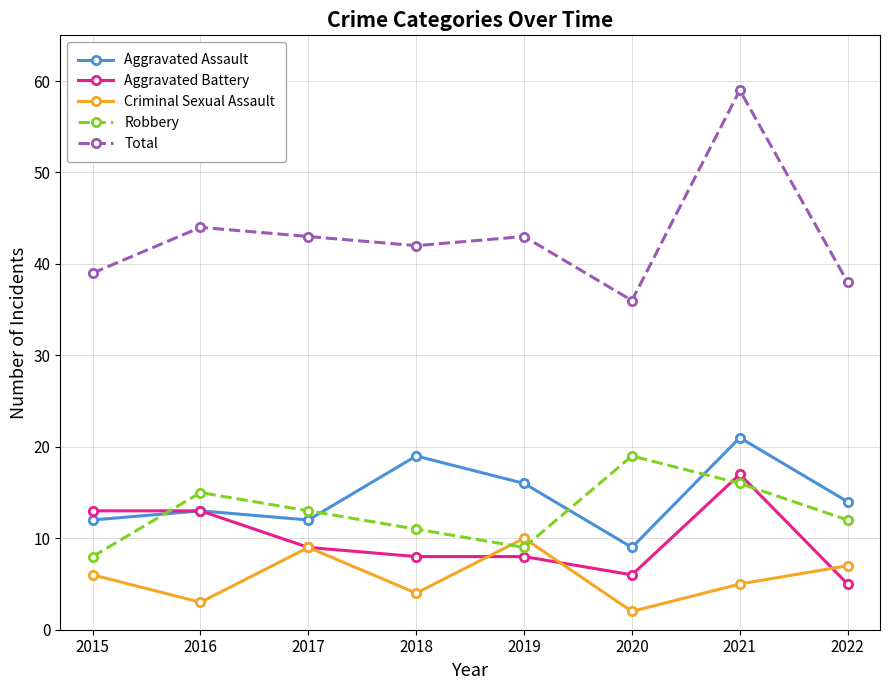

What is the spread (max minus min) of values at 2018?

38